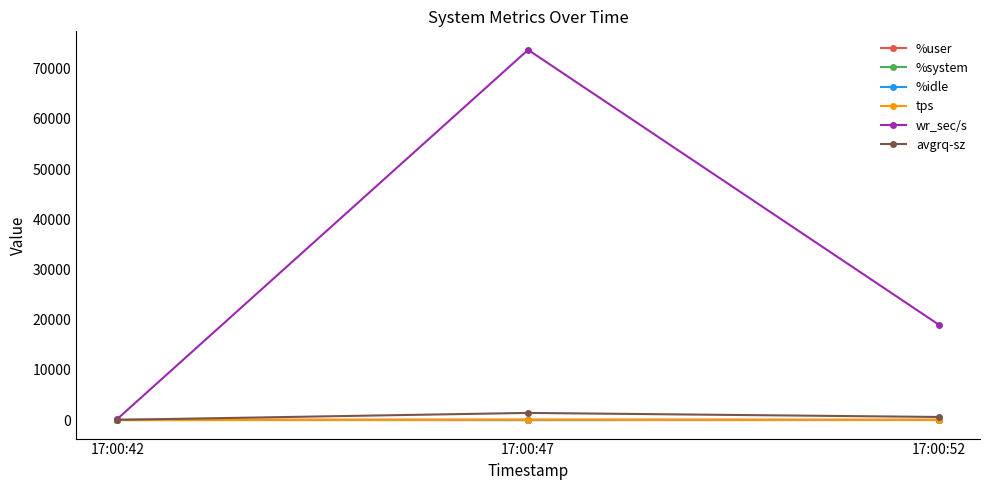

What is the average value of the tps series?

28.9